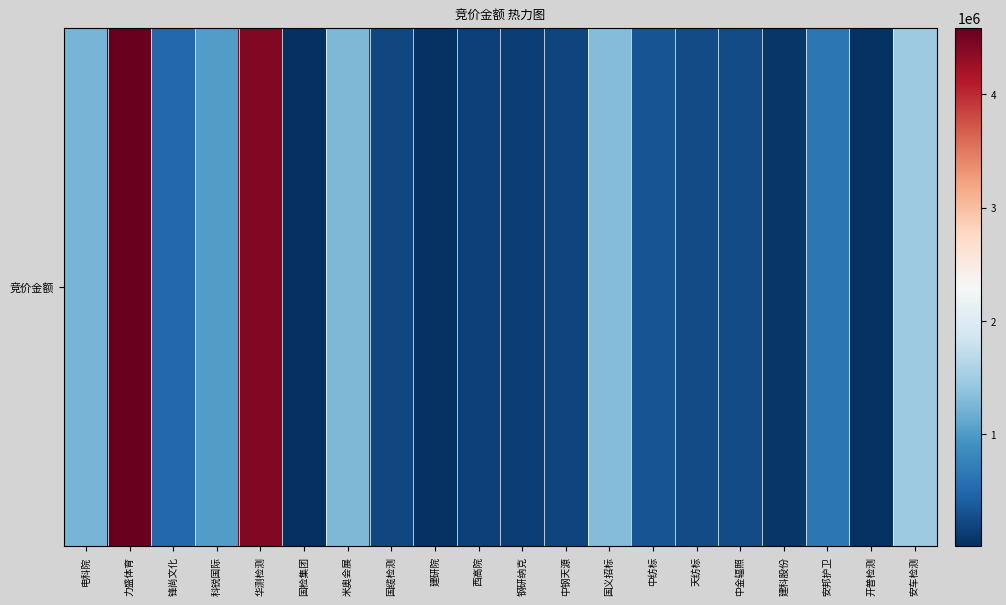

The chart shows a value of 2075284 at 米奥会展. True or false?

False